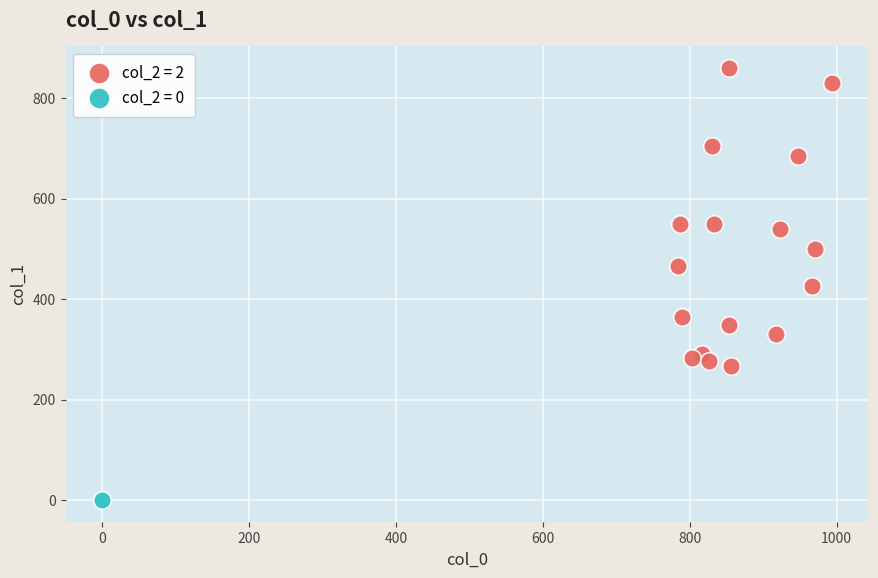

Which series contains the lowest Y value?

col_2 = 0